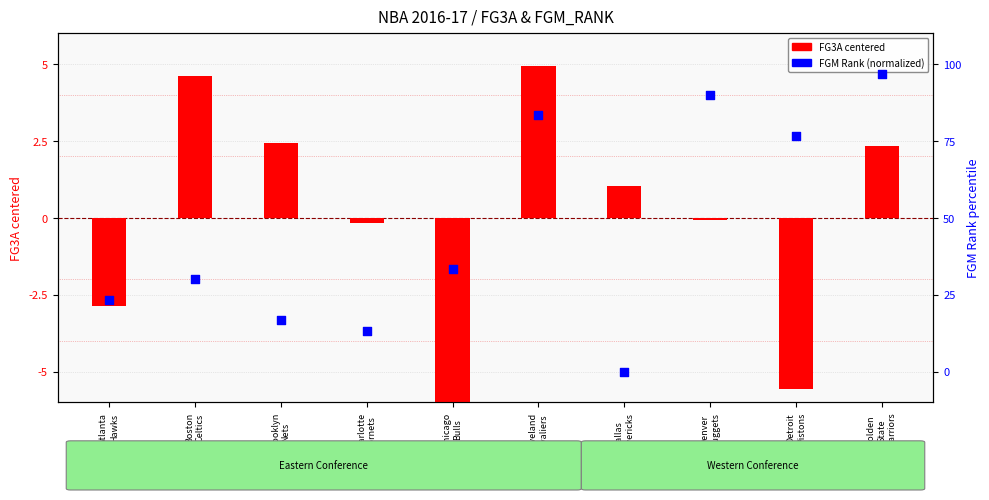

At which category is the sum across all series the highest?

Cleveland
Cavaliers